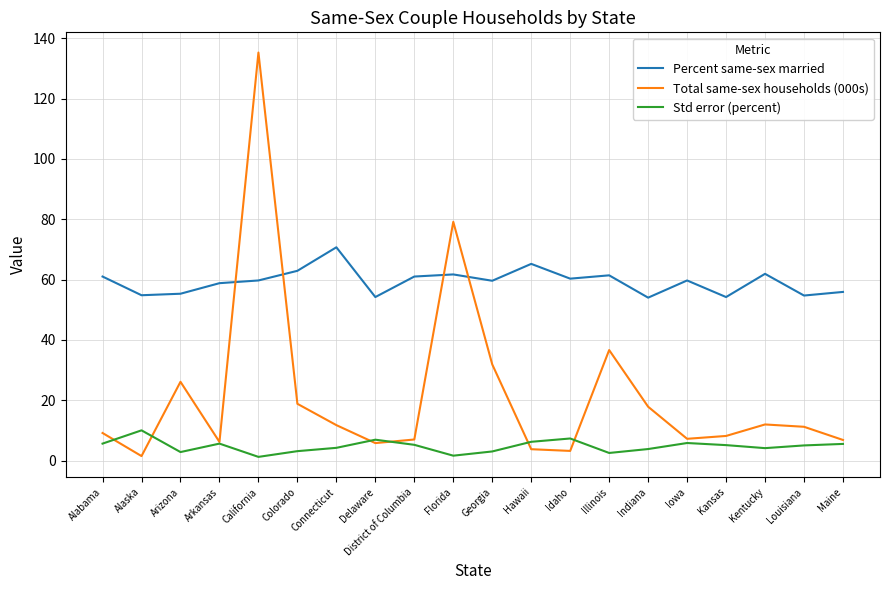

Between which two adjacent categories do Total same-sex households (000s) and Percent same-sex married first intersect?

Arkansas and California